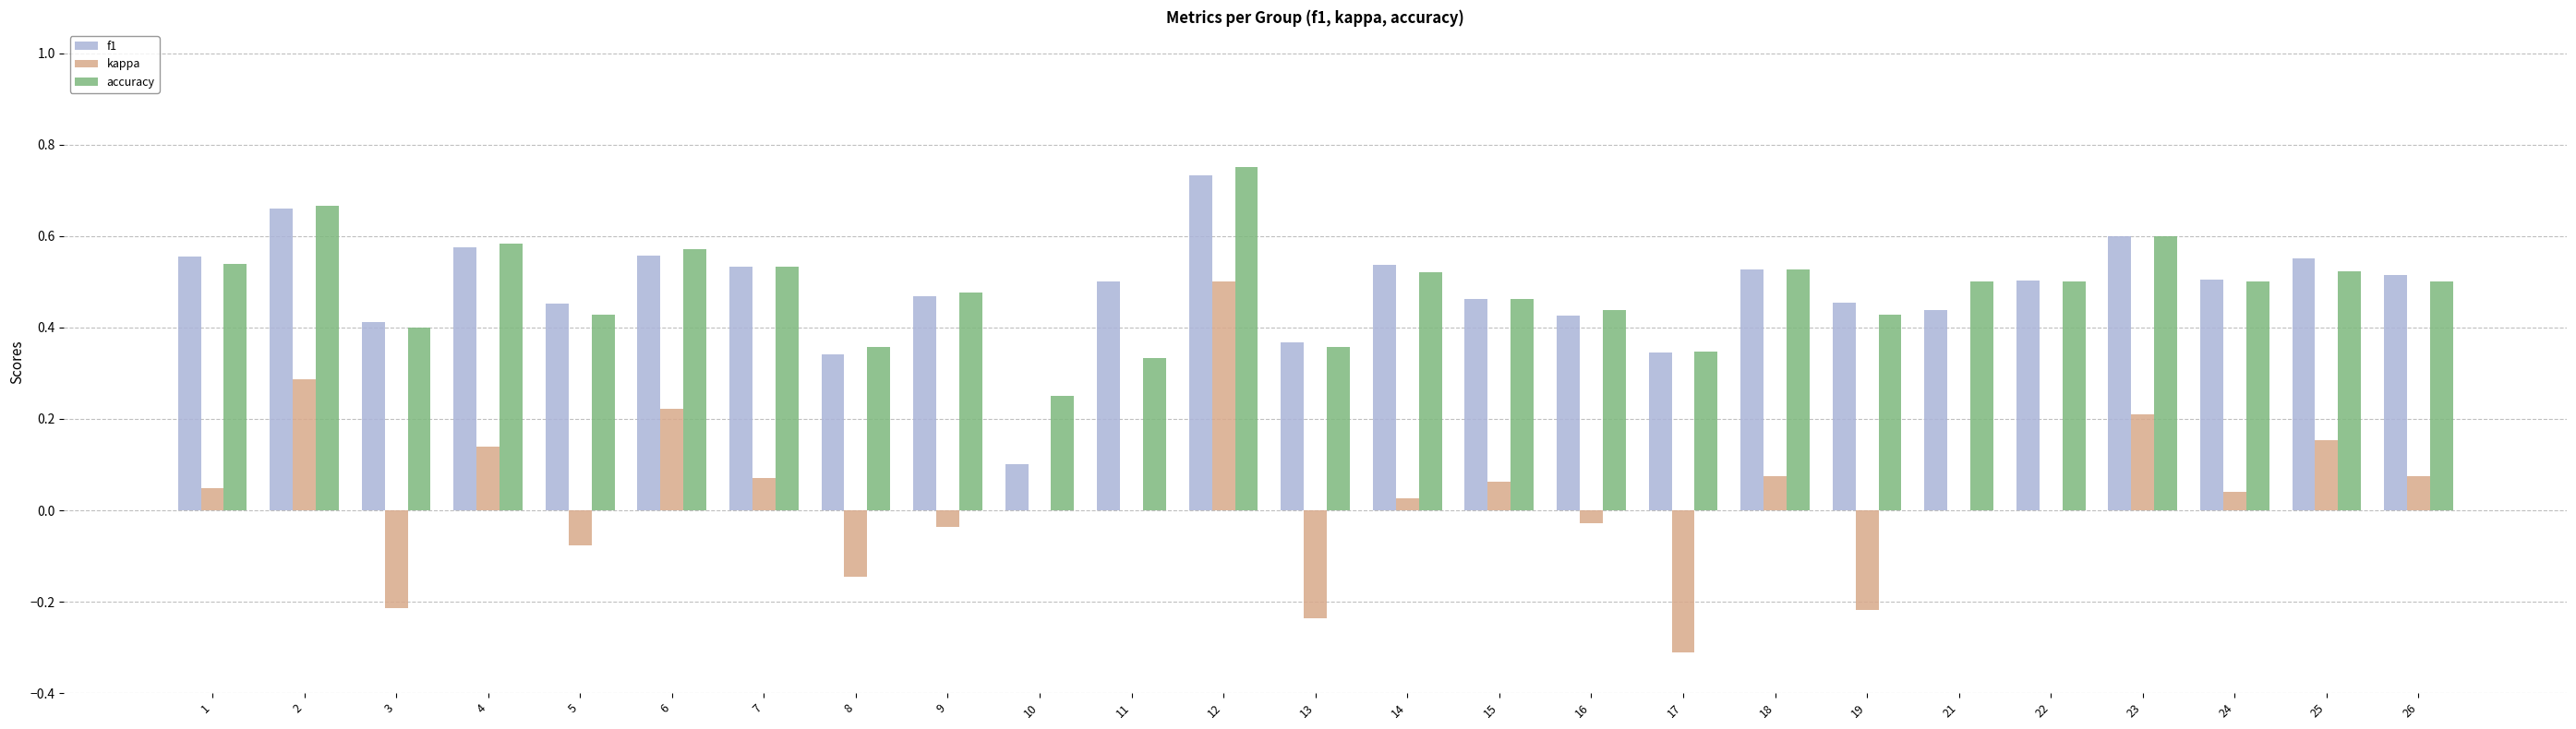

Is it true that f1 equals 0.4 at 16?

True